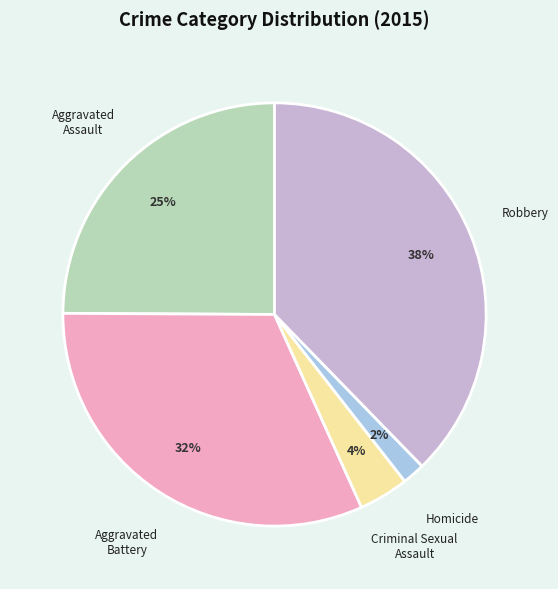

To the nearest percent, what is the difference between the largest and smallest slice percentages?

36%